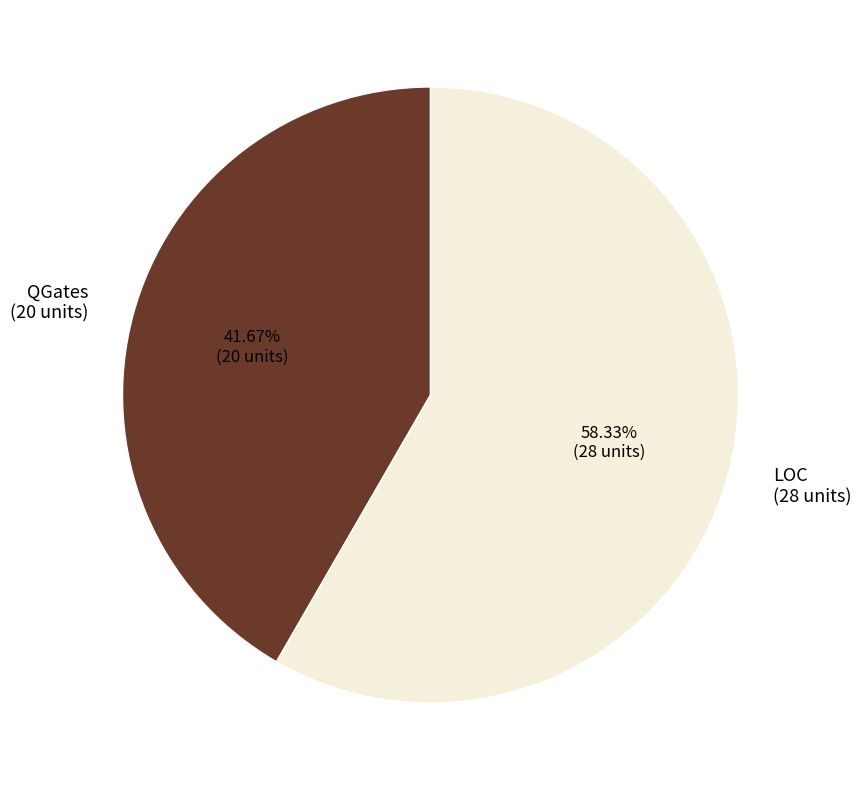

To the nearest percent, what percentage of the pie is LOC?

58%